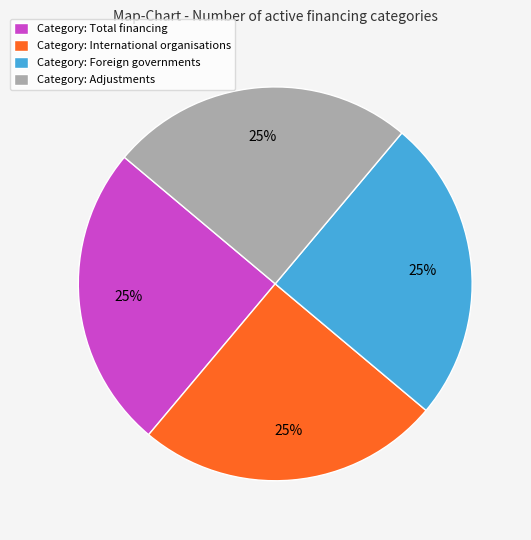

How many segments does this pie chart have?

4